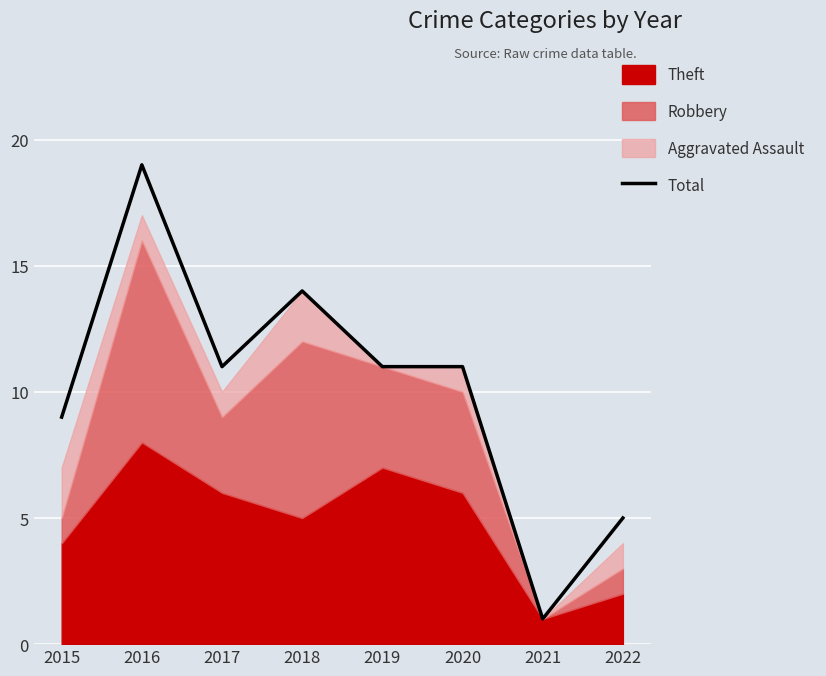

Which category has the highest value across all series?

2016